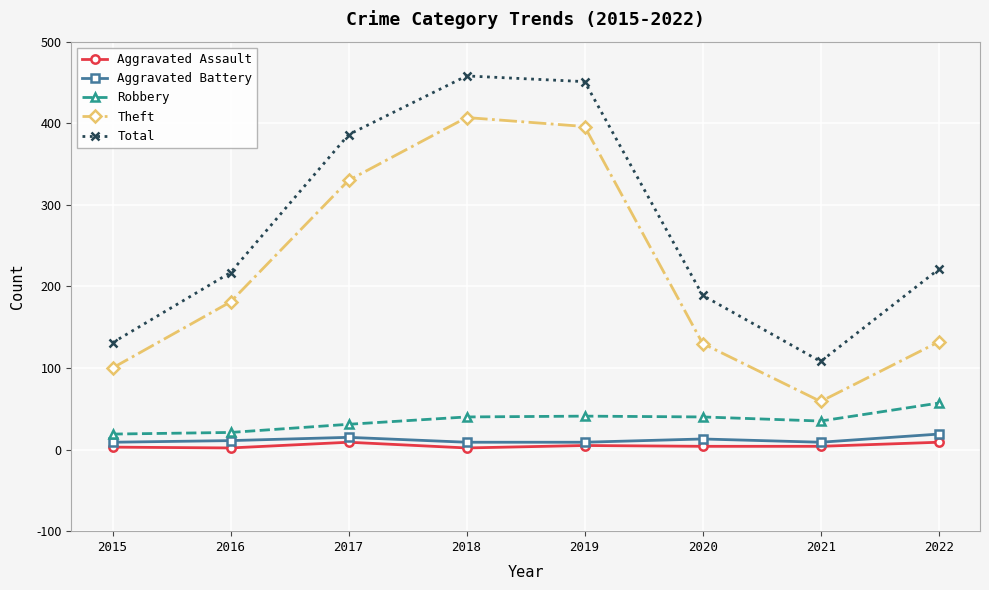

What is the maximum value for Robbery?

57